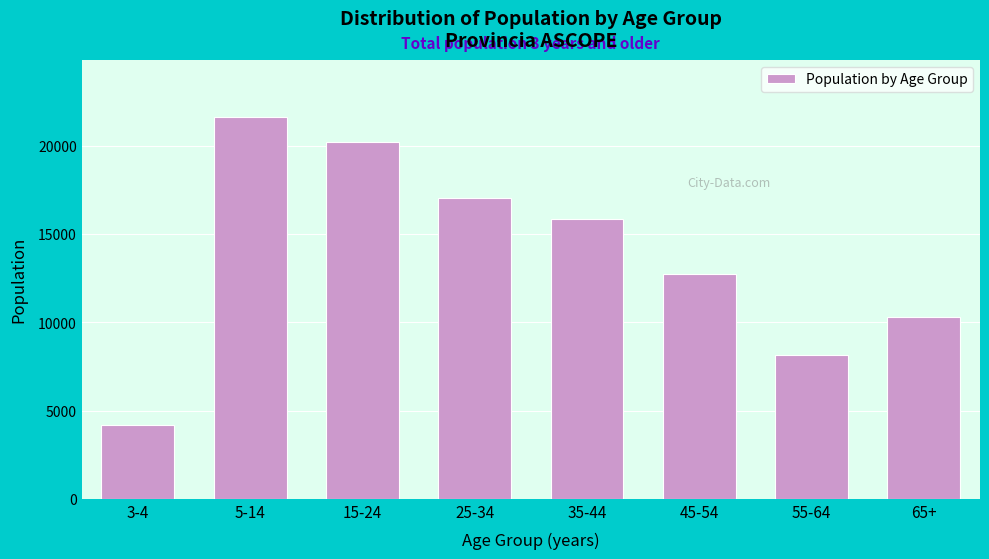

Reading left to right, transcribe all the data shown in this chart.

3-4=4179	5-14=21612	15-24=20223	25-34=17011	35-44=15868	45-54=12723	55-64=8166	65+=10315